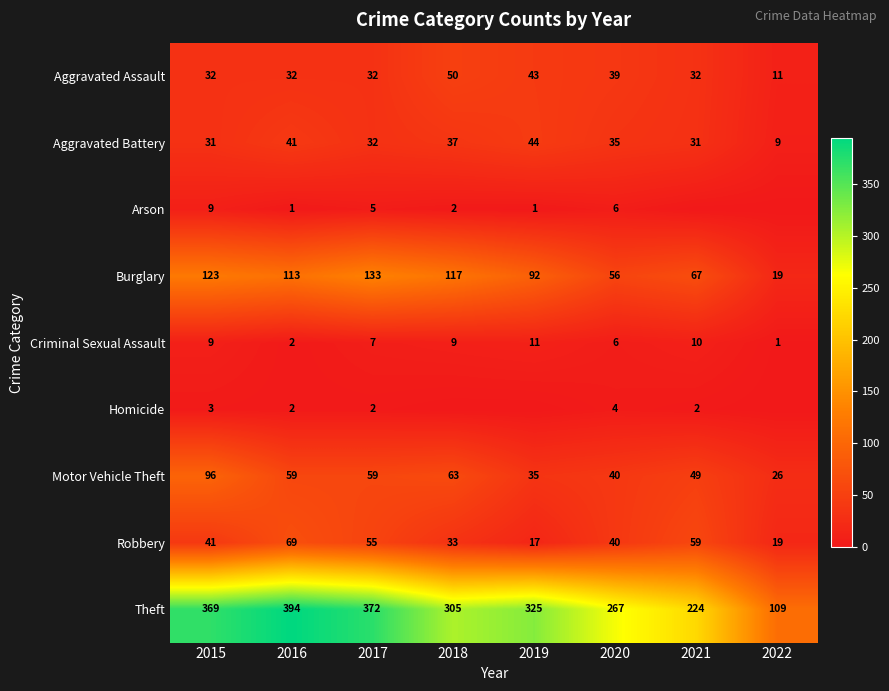

True or false: Motor Vehicle Theft has a value of 100 at 2018.

False